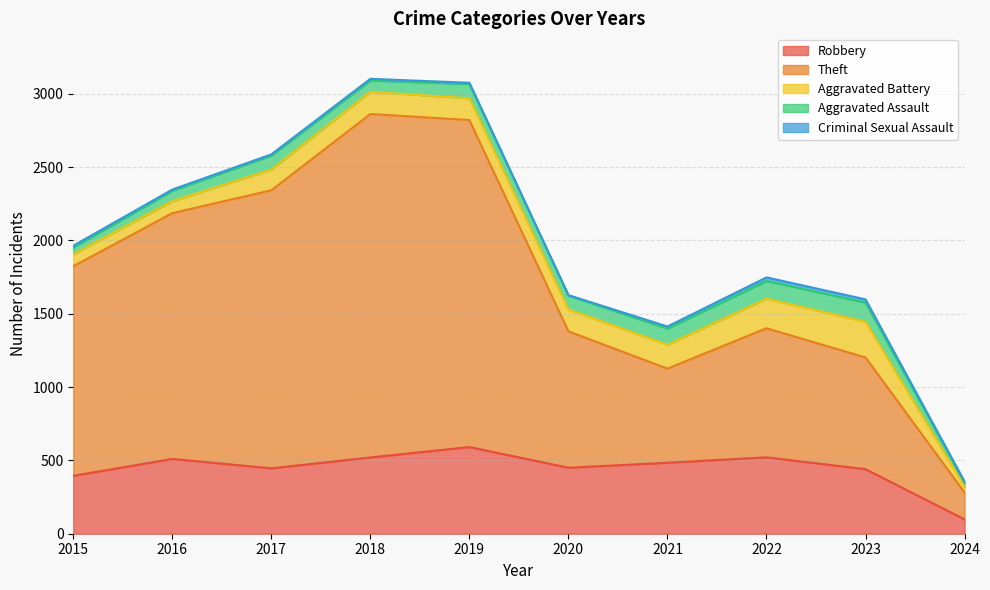

True or false: Criminal Sexual Assault and Robbery cross at least once.

False